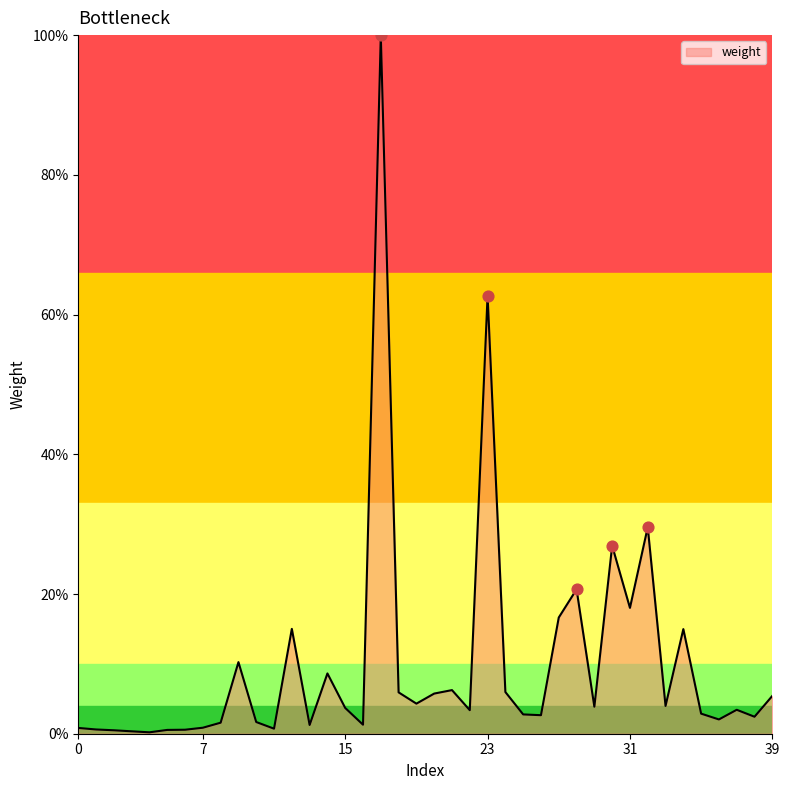

What is the difference between the maximum and minimum values?

99.8